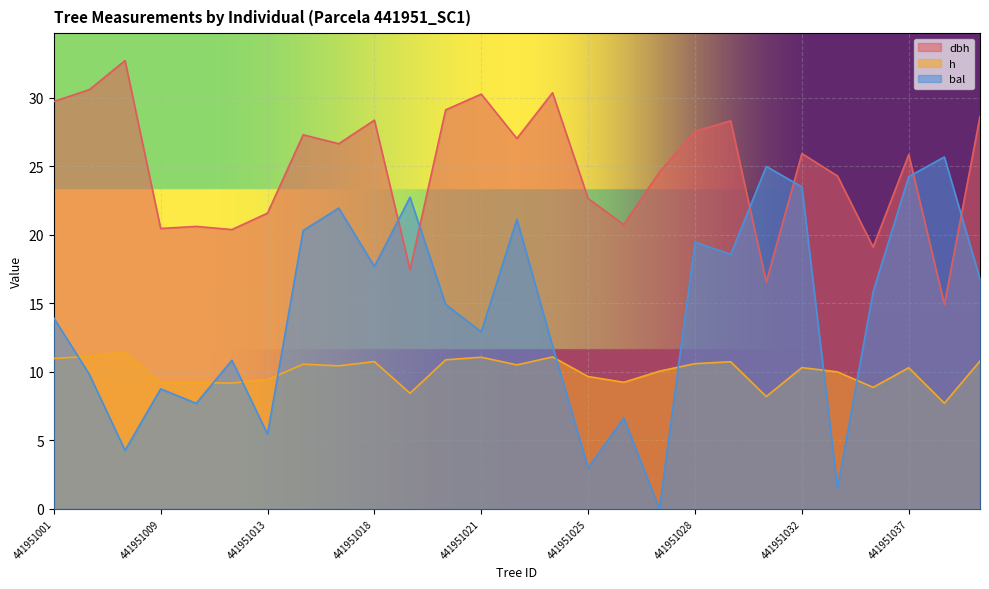

Is it true that dbh equals 27.1 at 441951012?

False